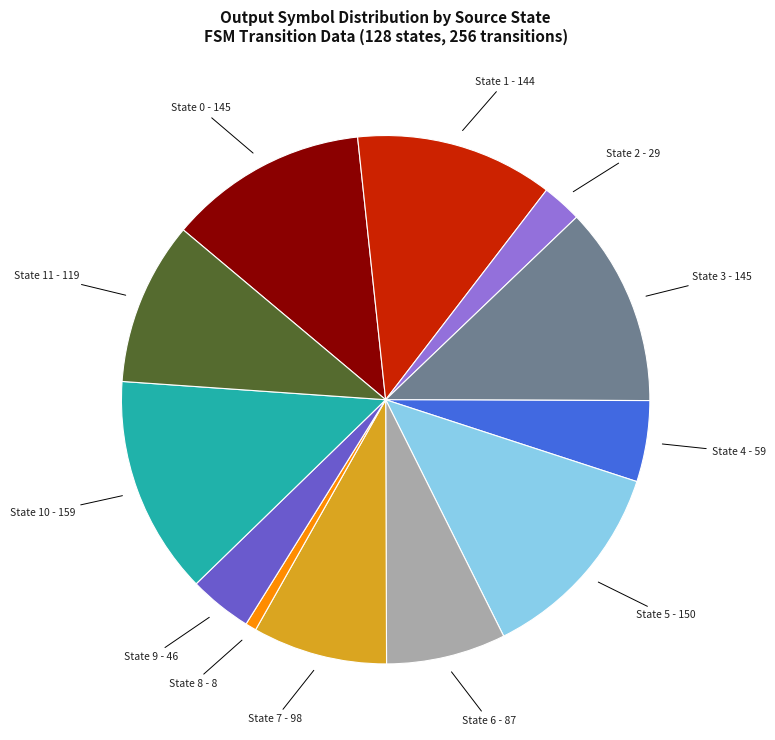

Which category has the biggest portion of the pie?

State 10 - 159